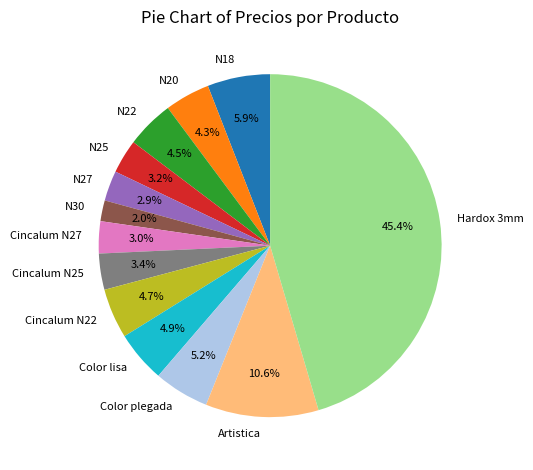

Count the number of slices in the pie.

13